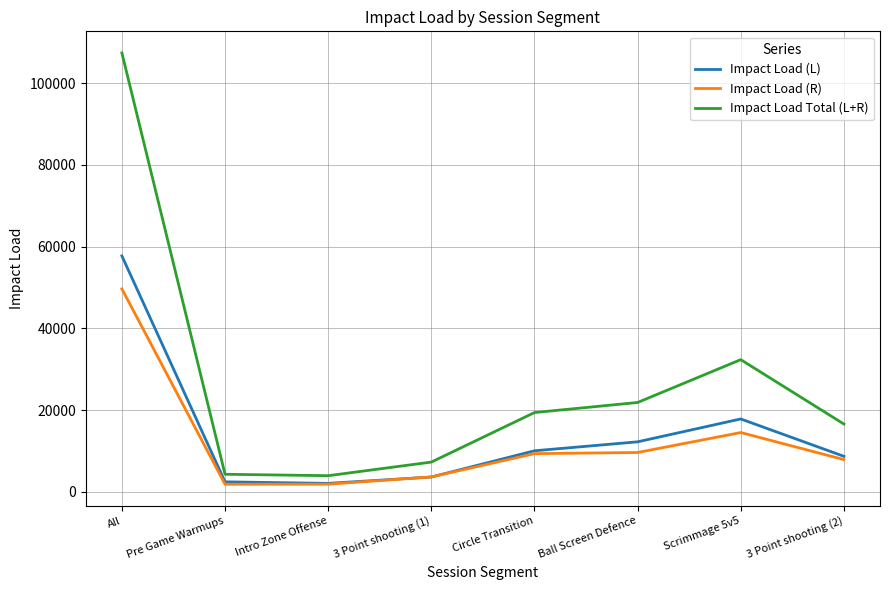

What is the difference between the maximum and minimum values in the Impact Load (R) series?

47826.8